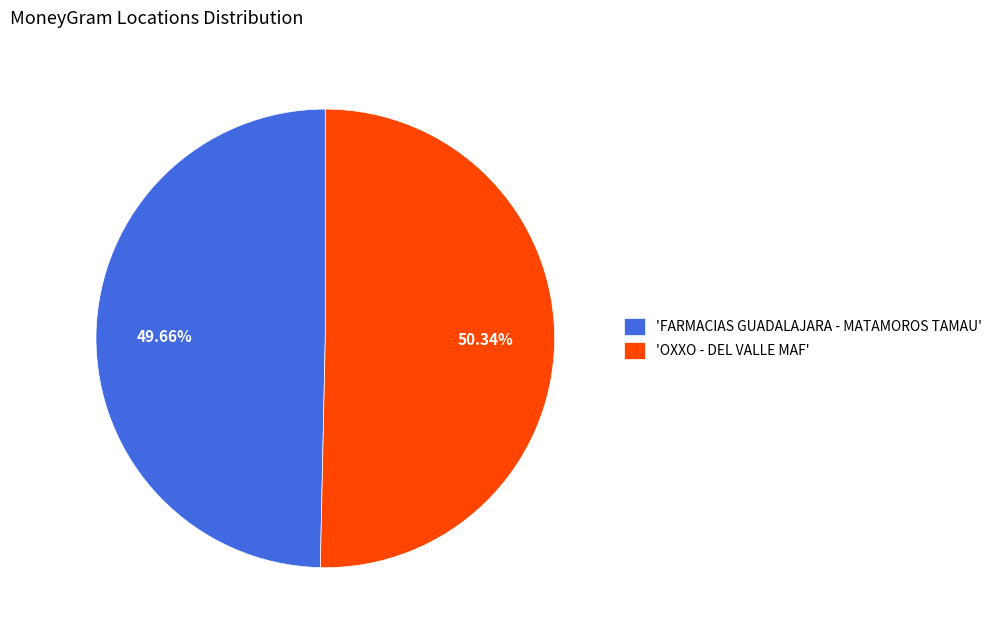

Between 'OXXO - DEL VALLE MAF' and 'FARMACIAS GUADALAJARA - MATAMOROS TAMAU', which is larger?

'OXXO - DEL VALLE MAF'